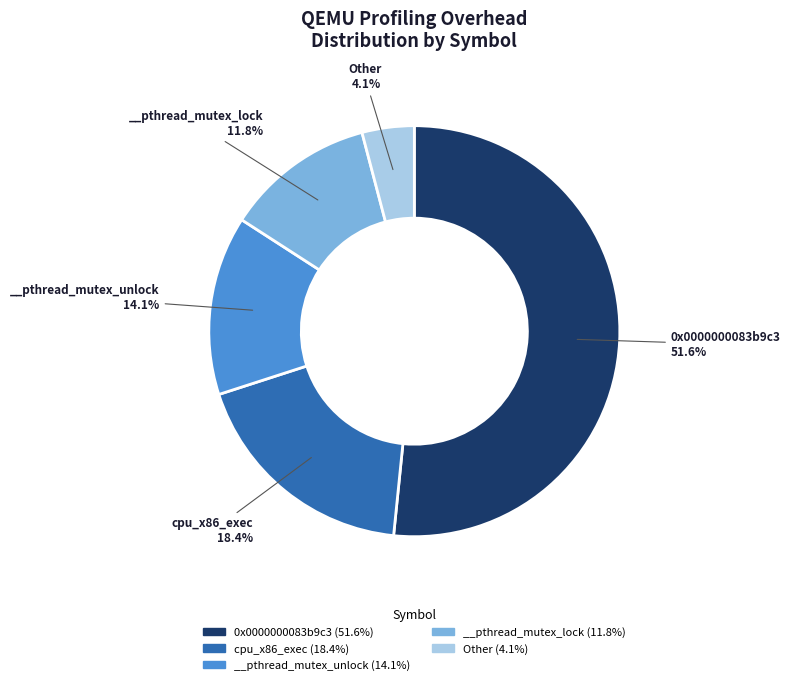

Is there a majority slice in this chart?

Yes